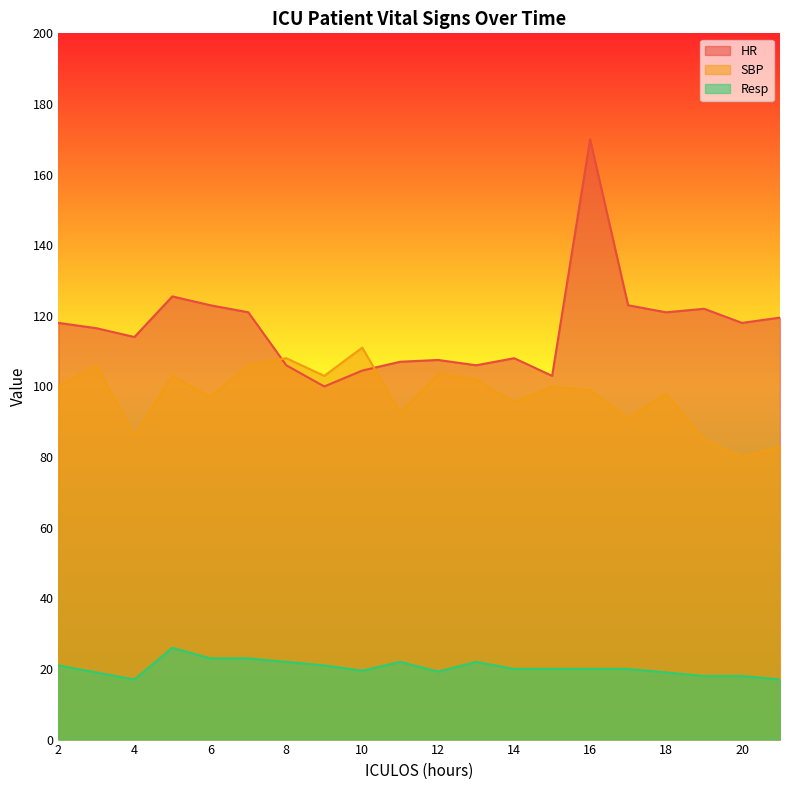

Reading left to right, what are all the values shown in this chart?

HR: 118.0	116.5	114.0	125.5	123.0	121.0	106.0	100.0	104.5	107.0	107.5	106.0	108.0	103.0	170.0	123.0	121.0	122.0	118.0	119.5
SBP: 100.0	106.0	86.0	103.0	97.0	106.0	108.0	103.0	111.0	92.5	103.5	102.0	95.5	100.0	99.0	91.0	98.0	85.0	80.0	83.0
Resp: 21.0	19.0	17.0	26.0	23.0	23.0	22.0	21.0	19.5	22.0	19.2	22.0	20.0	20.0	20.0	20.0	19.0	18.0	18.0	17.0